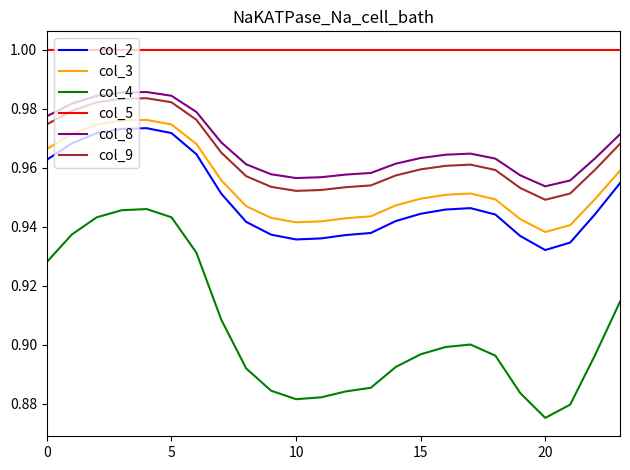

Which series has the widest spread of values?

col_4